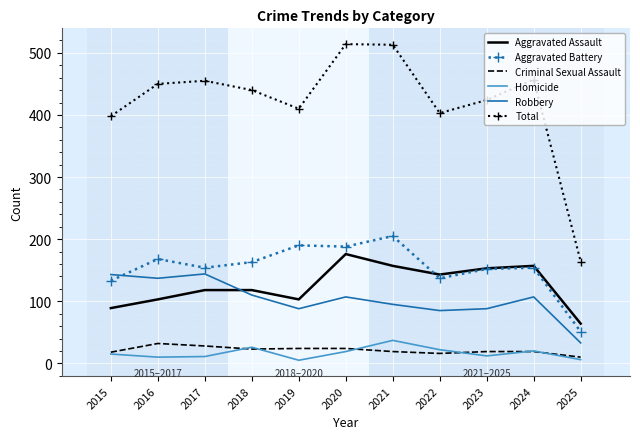

Where is the first local maximum for Robbery?

2017